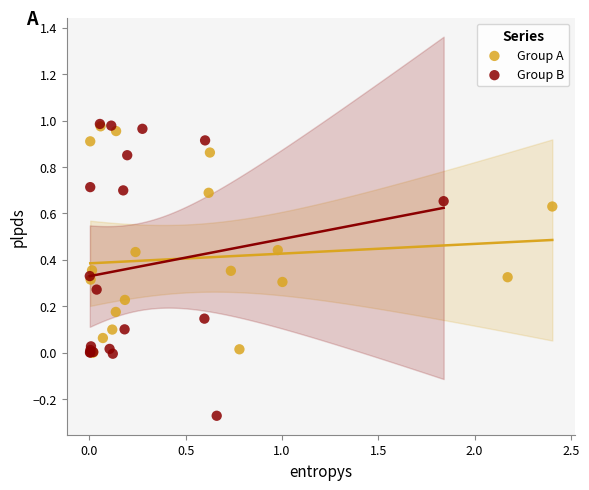

Which series contains the lowest Y value?

Group B